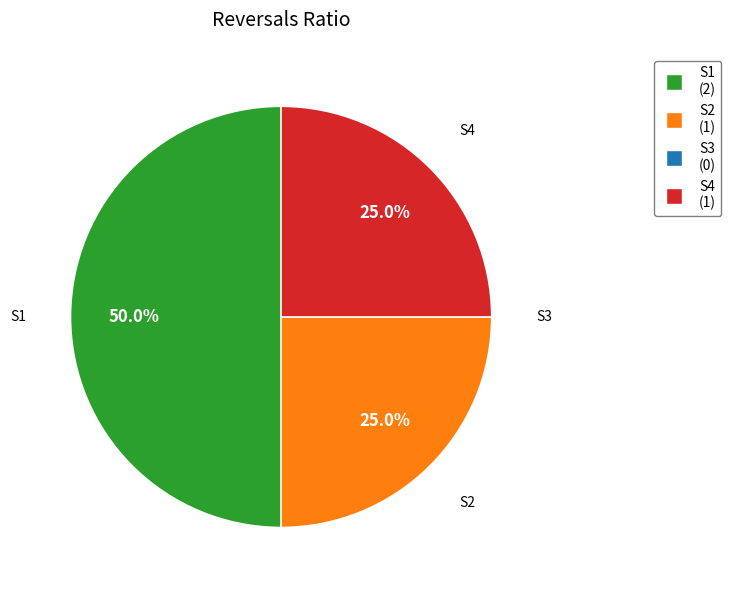

Which category has the biggest portion of the pie?

S1